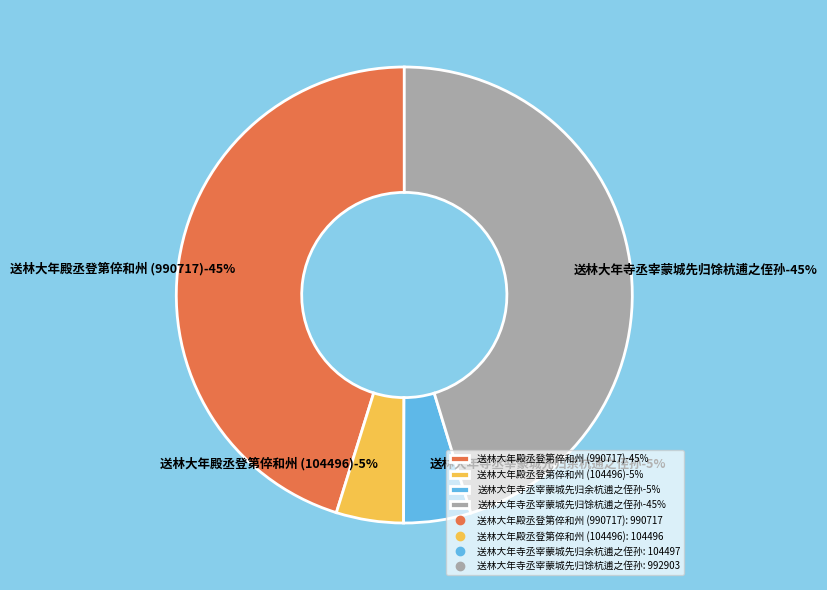

What is the largest slice in the pie chart?

送林大年寺丞宰蒙城先归馀杭逋之侄孙